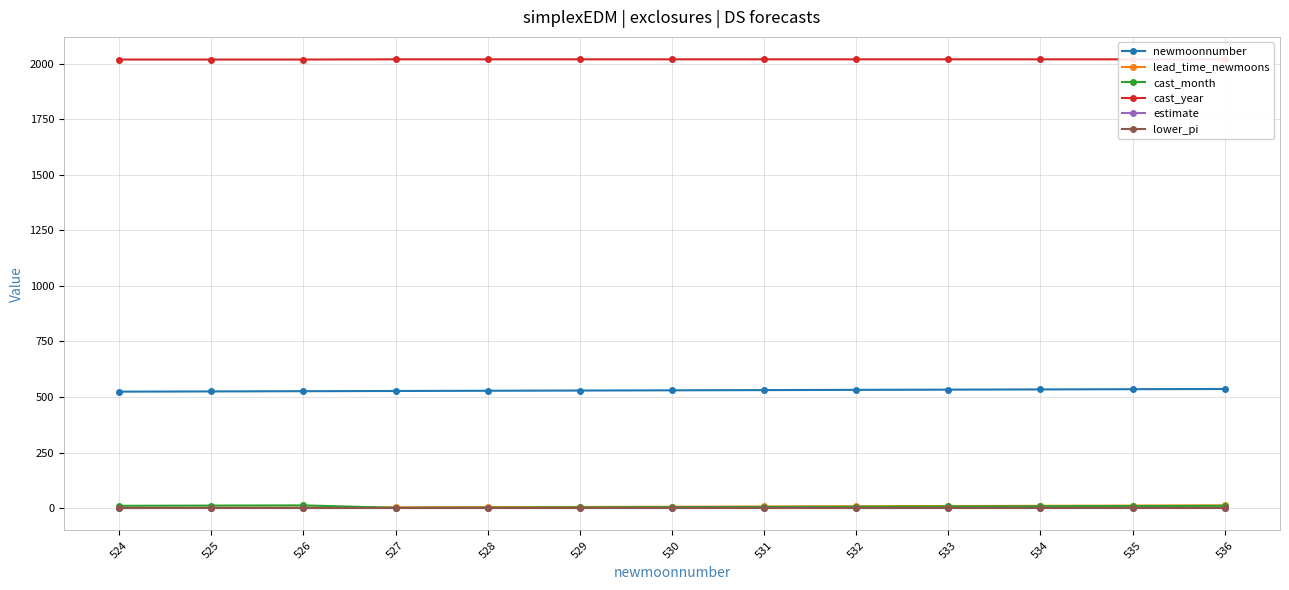

What is the value of the newmoonnumber point at the 8th from the left?

531